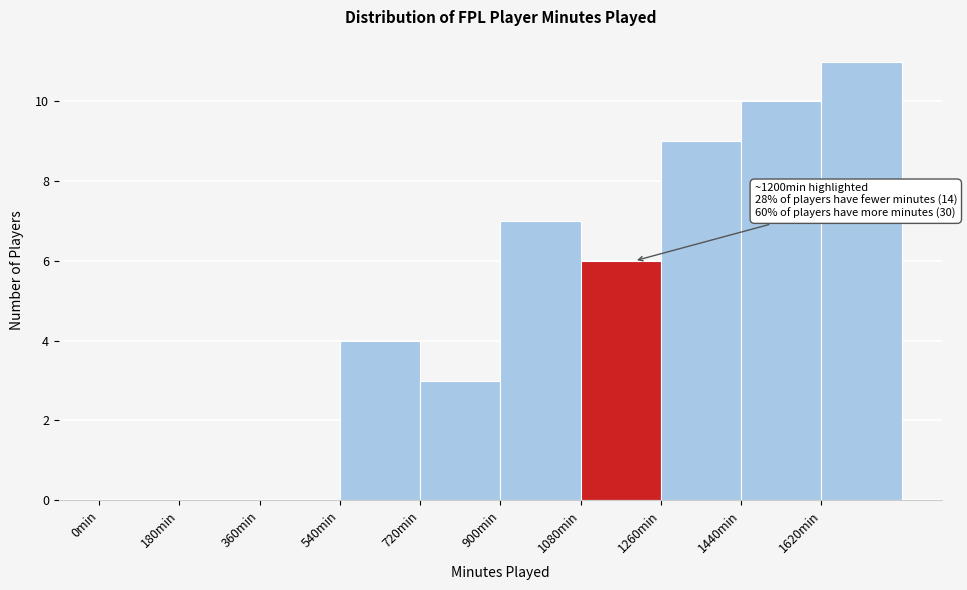

Which range on the x-axis has the tallest bar?

1620 to 1800